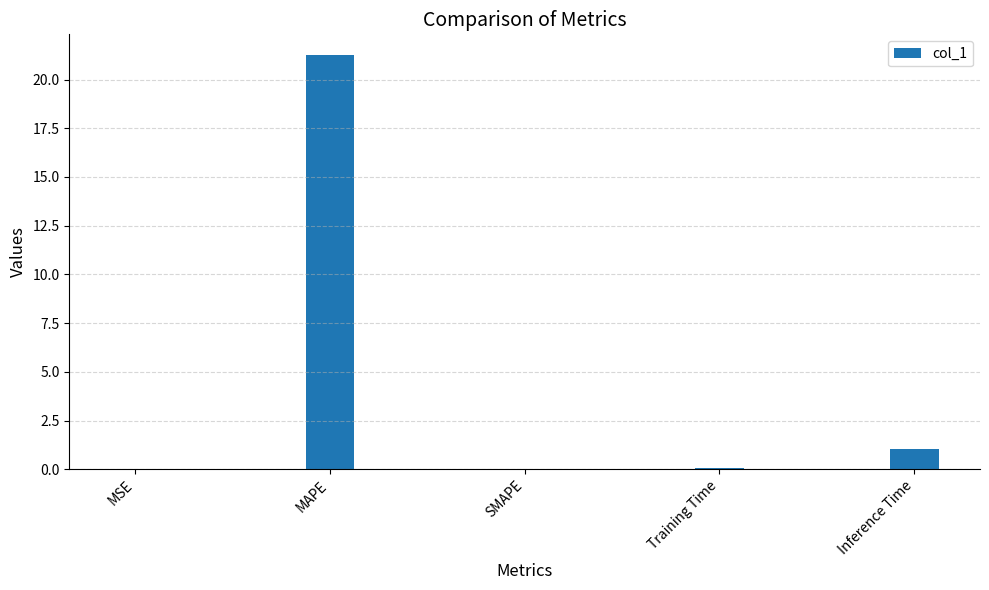

Does the chart contain stacked bars?

No